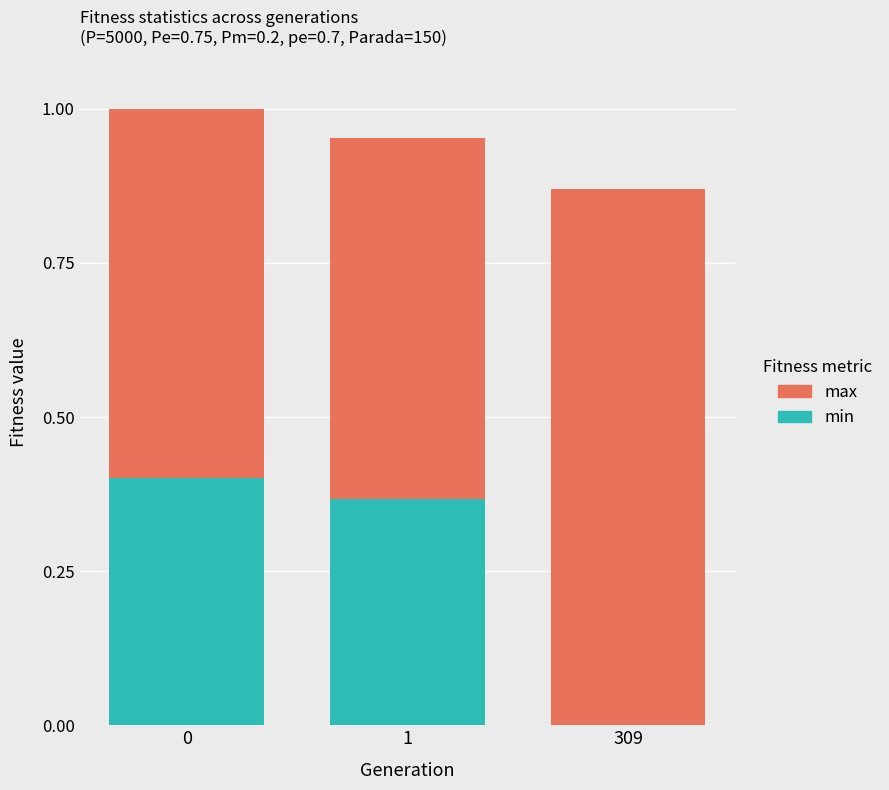

What is the total value across all series at 0?

1.0